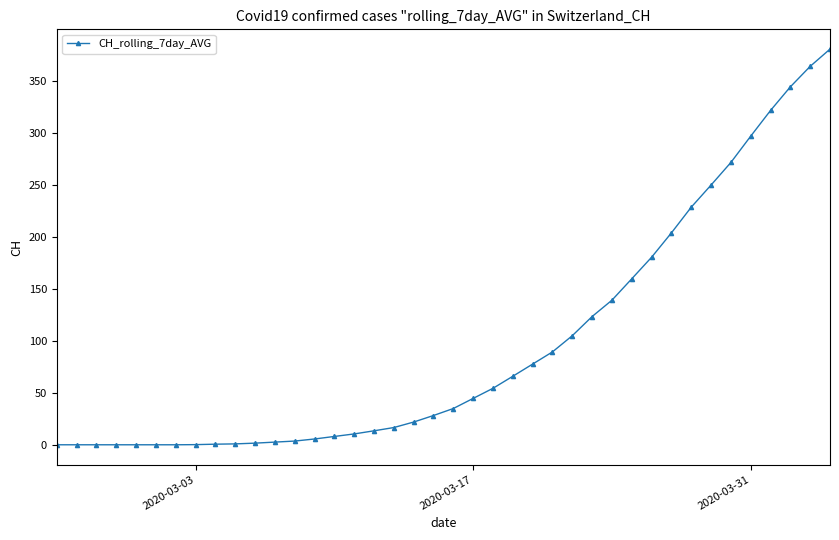

What is the average value?

96.2